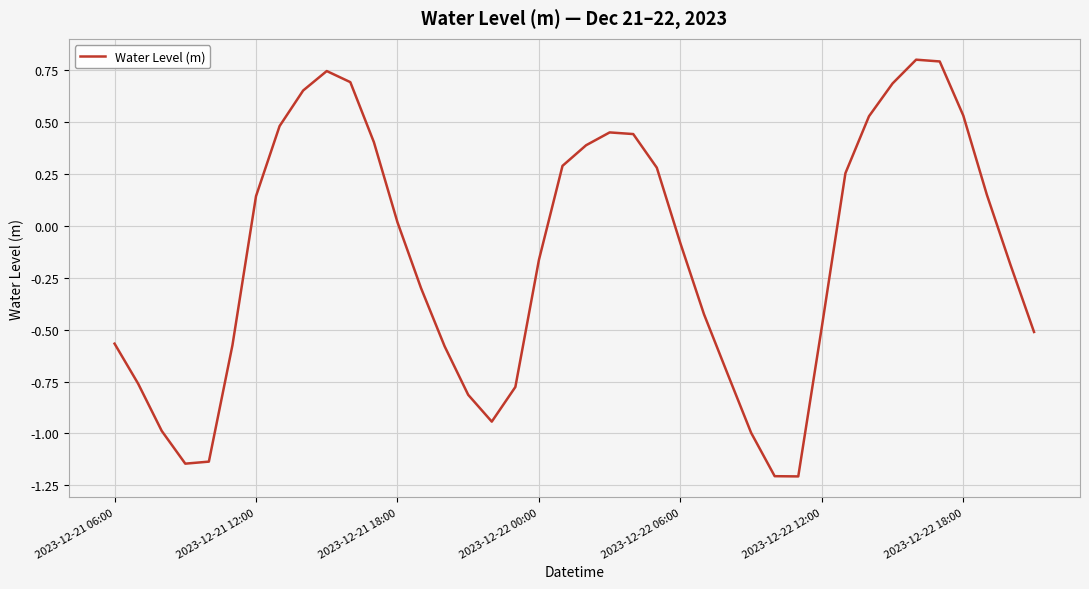

What is the maximum value shown in the chart?

0.8